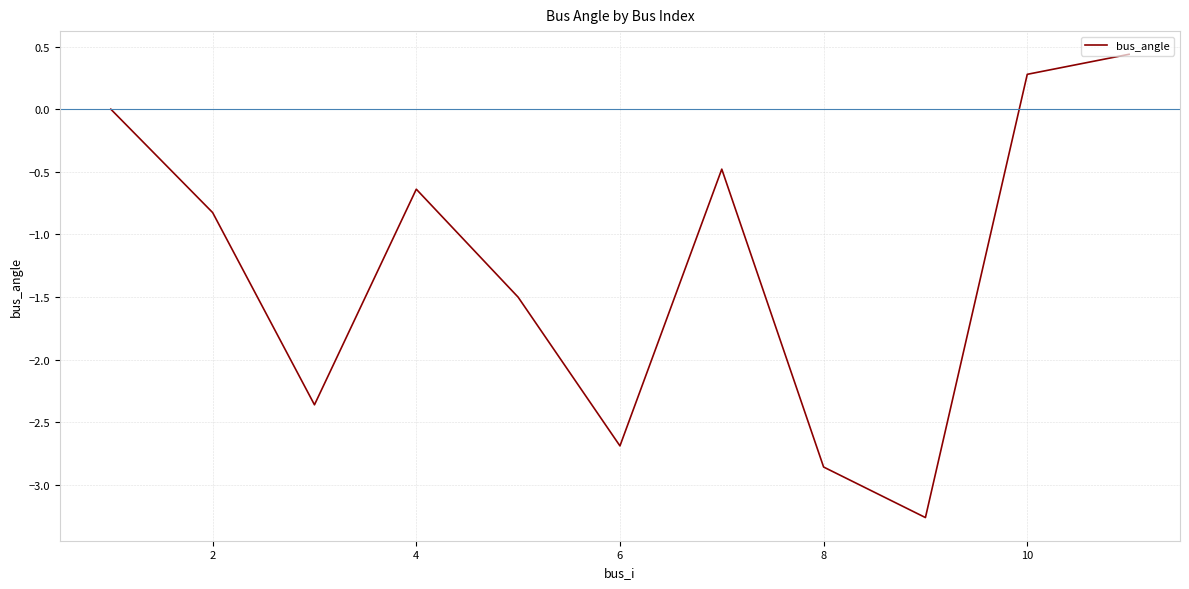

What is the change in value from 6 to 10?

+3.0